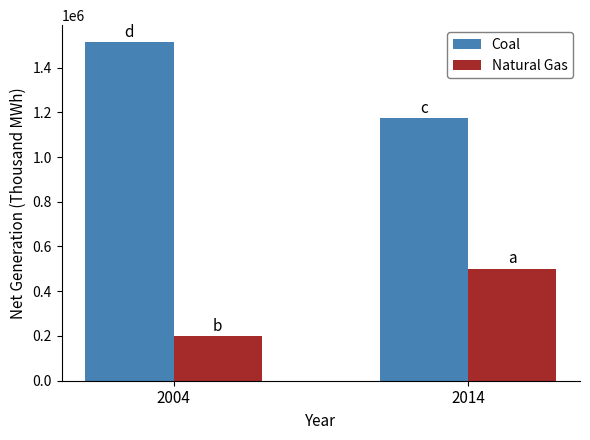

Rank the series by their maximum value, from lowest to highest.

Natural Gas, Coal